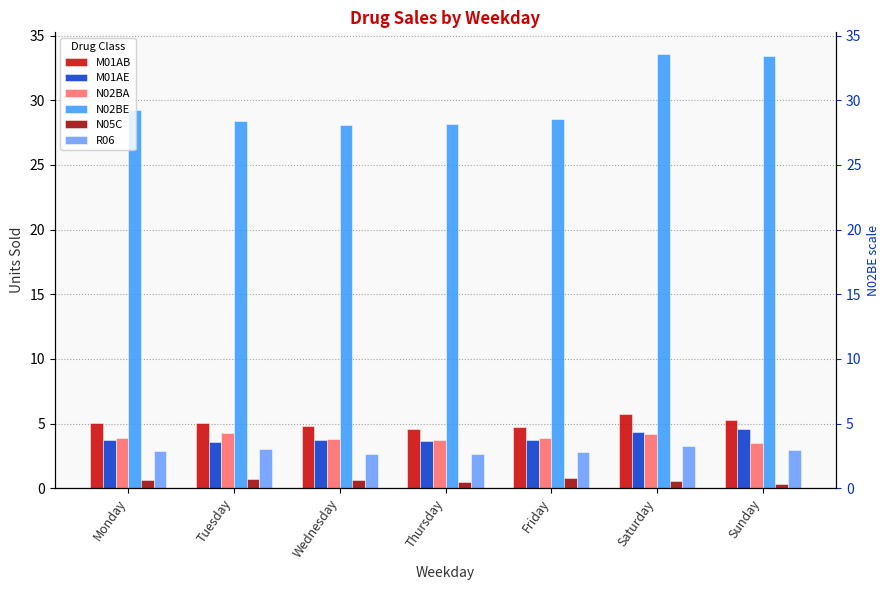

What is the approximate value of N02BE at Tuesday?

28.4